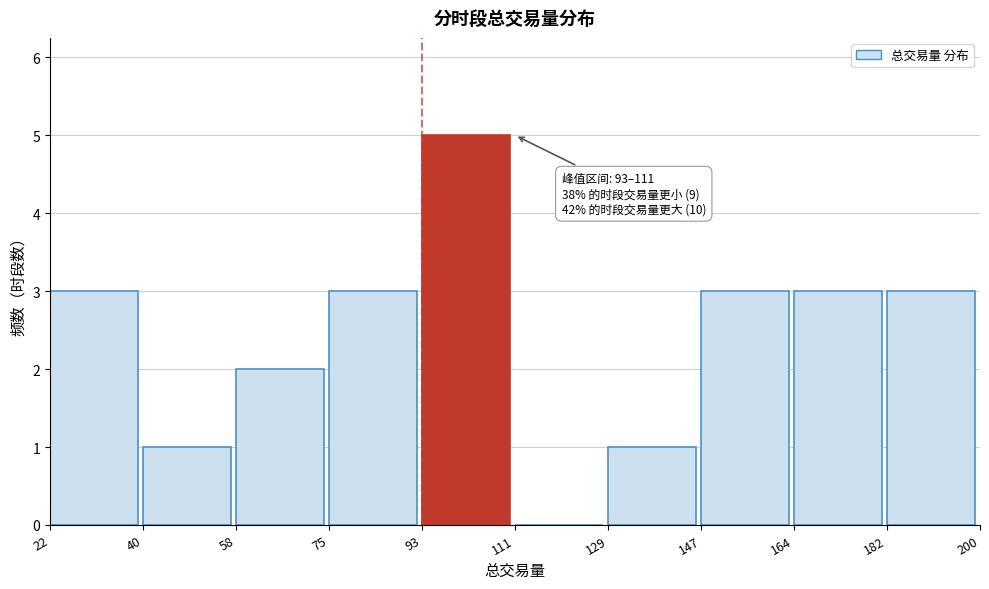

Which range on the x-axis has the tallest bar?

93 to 111